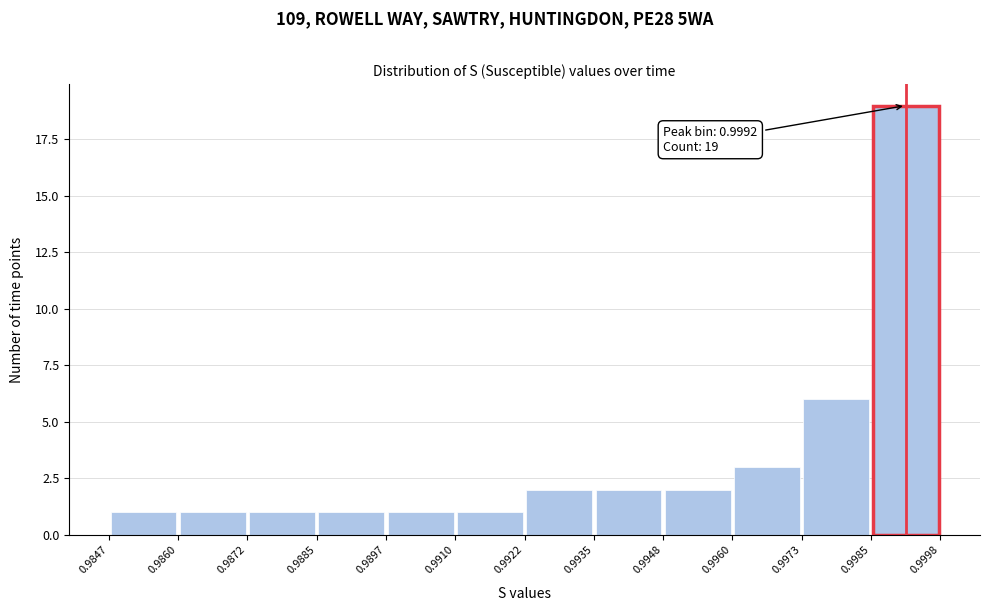

Over which range of the x-axis is the bar tallest?

0.9985 to 0.9998